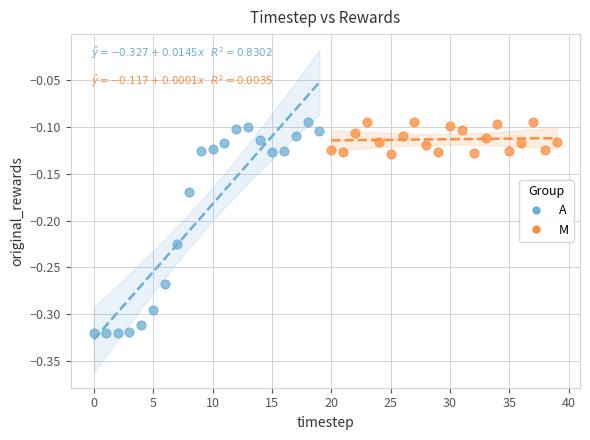

Which series reaches the minimum Y coordinate?

A